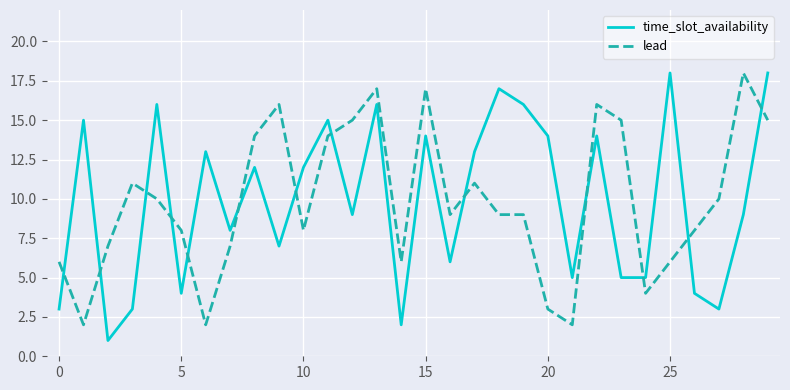

True or false: time_slot_availability and lead intersect in this chart.

True